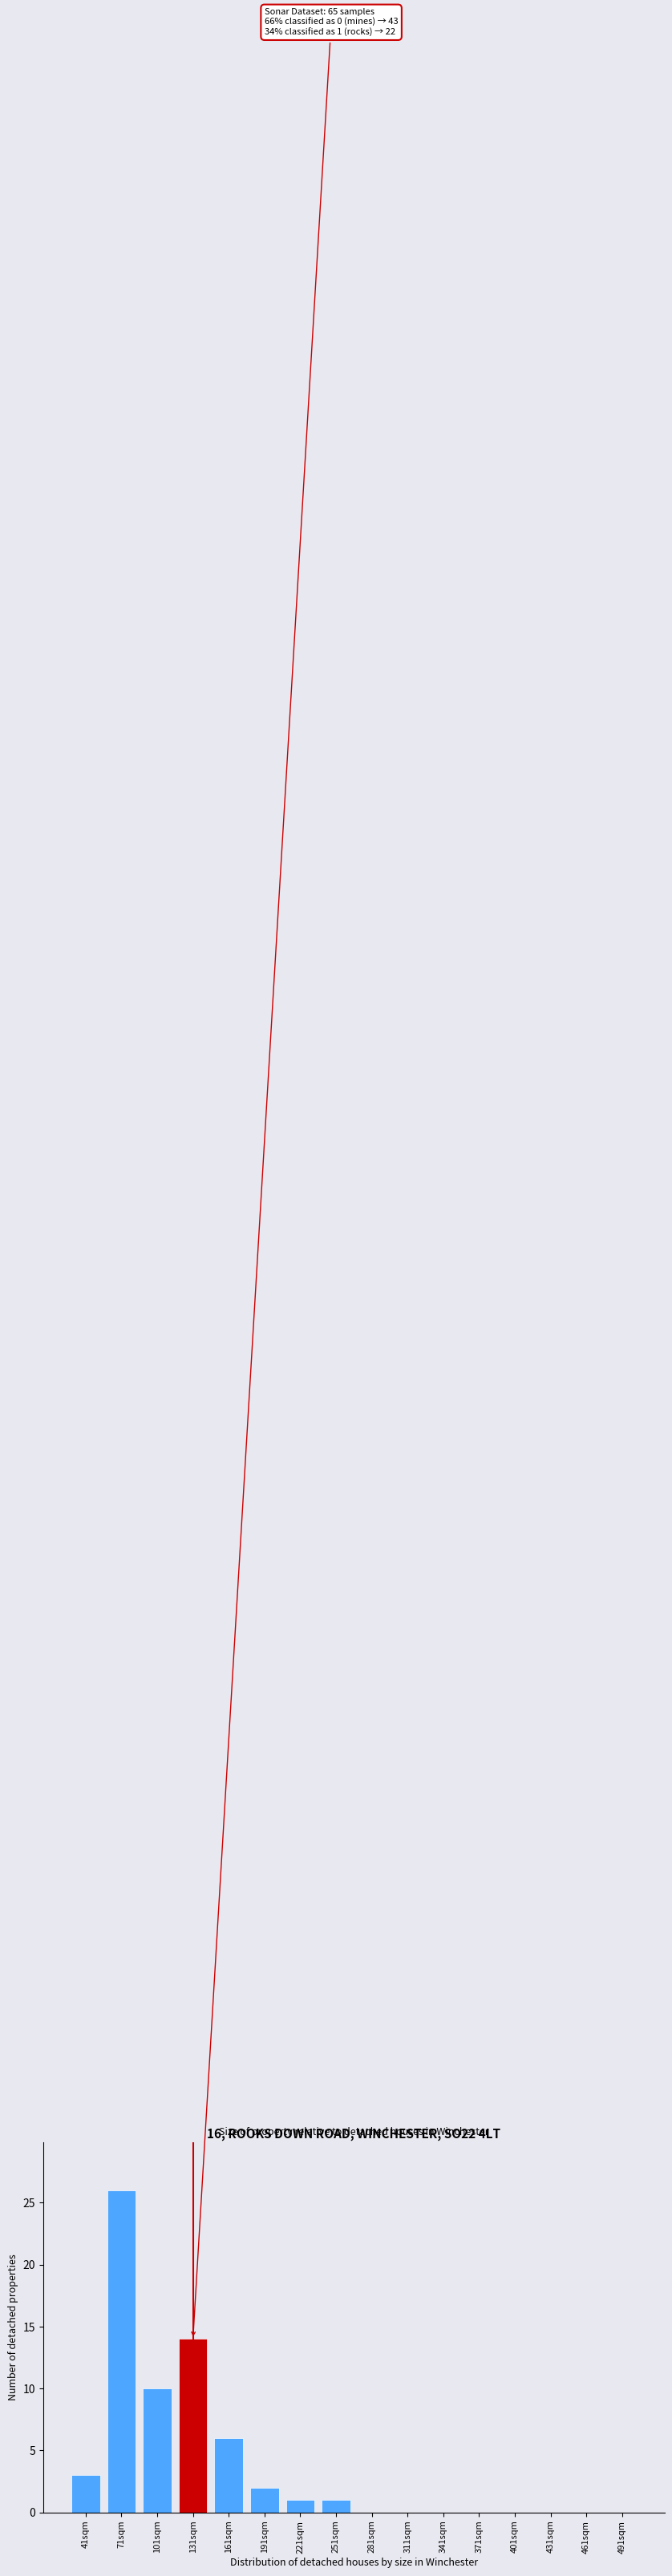

Reading right to left, extract all data points from this chart.

491sqm=0	461sqm=0	431sqm=0	401sqm=0	371sqm=0	341sqm=0	311sqm=0	281sqm=0	251sqm=1	221sqm=1	191sqm=2	161sqm=6	131sqm=14	101sqm=10	71sqm=26	41sqm=3